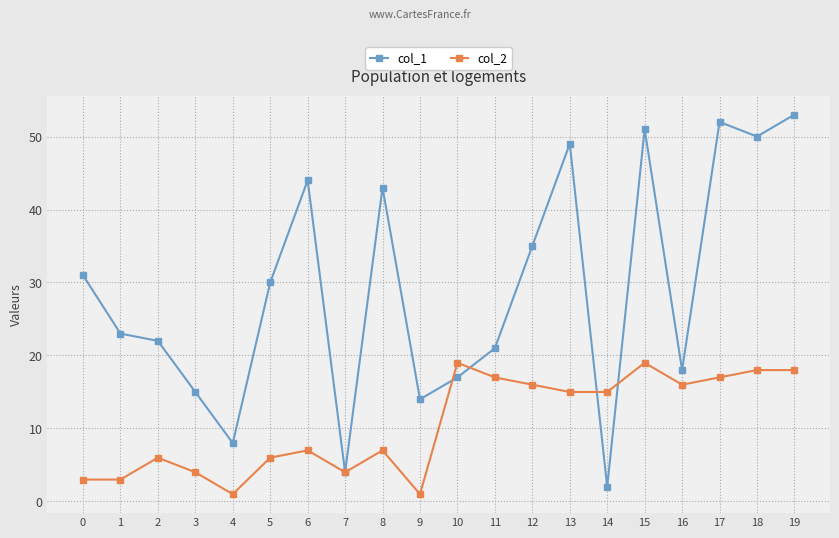

Which series has the largest total across all categories?

col_1